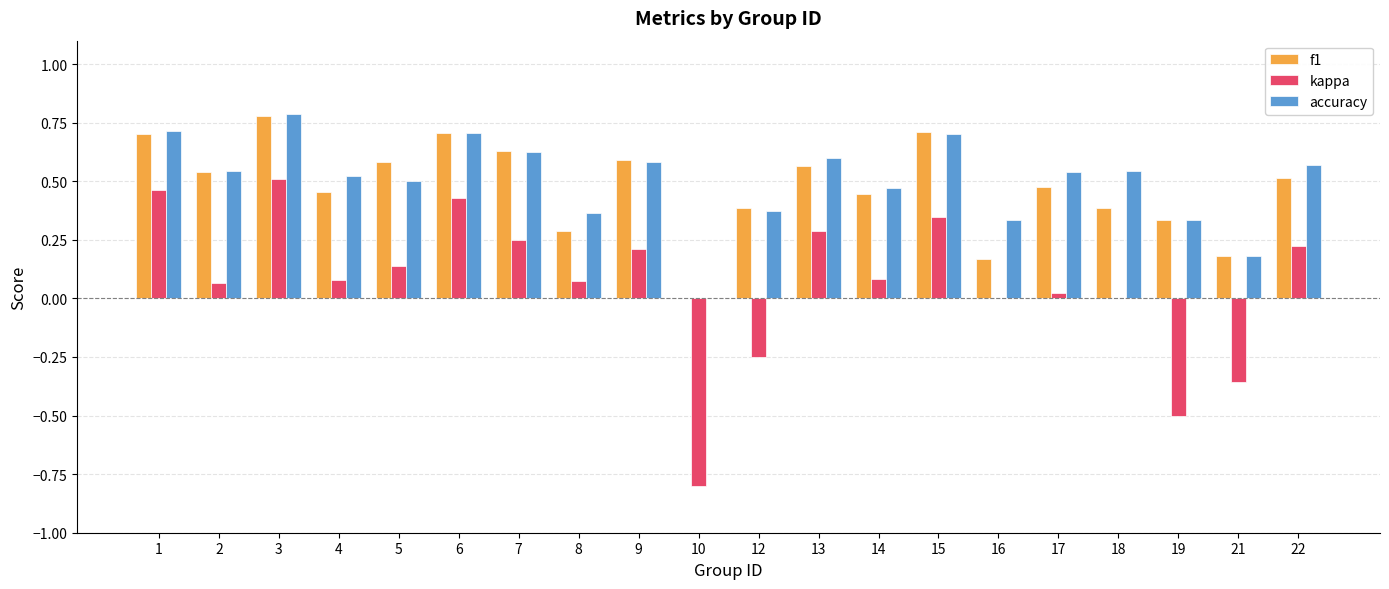

What is the highest value of the accuracy series?

0.8